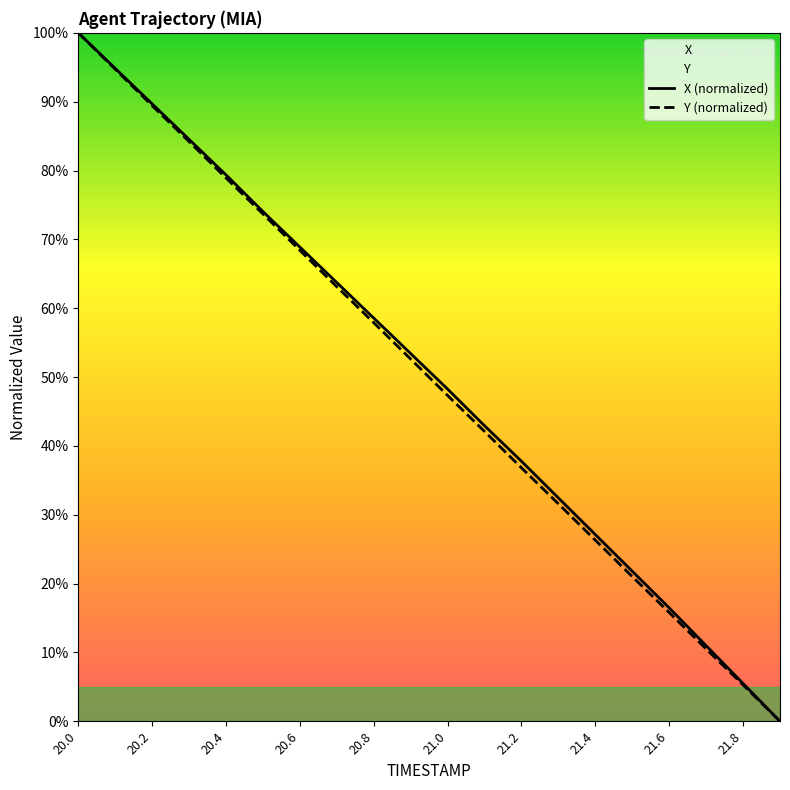

Between 20.2 and 21.2, which series saw the biggest shift?

Y (normalized)